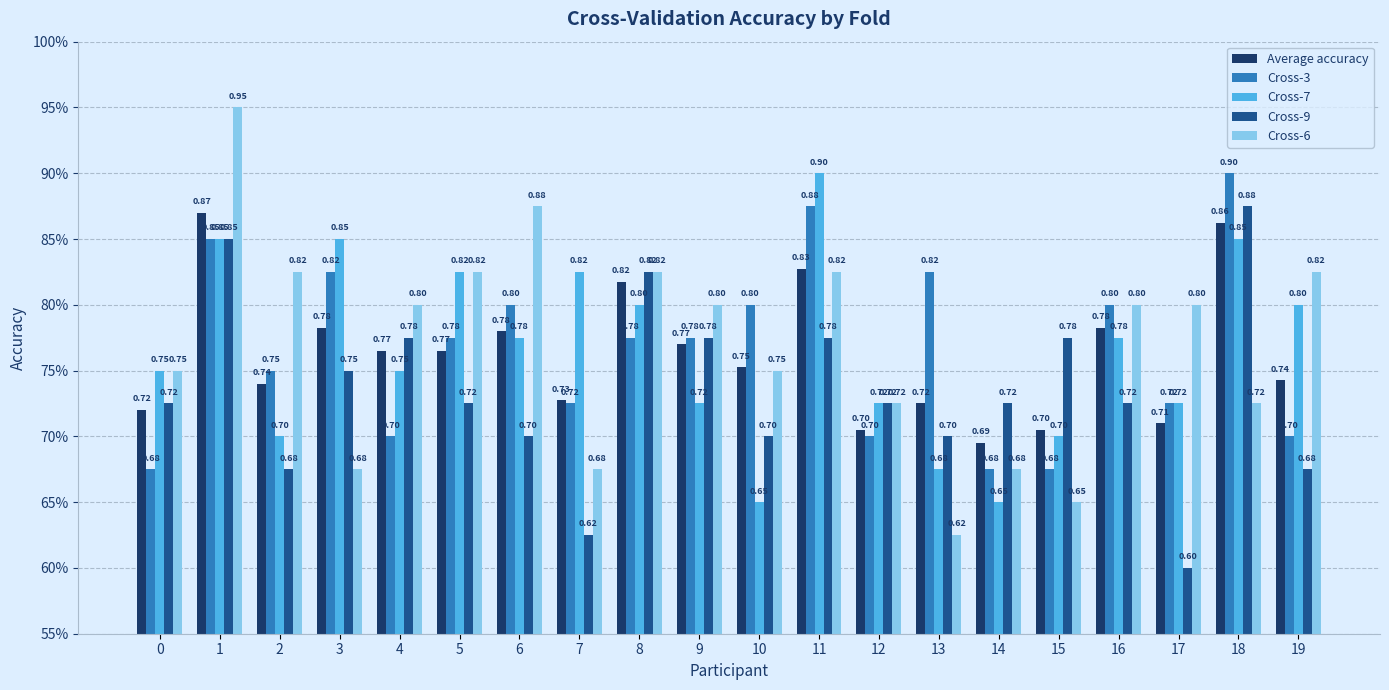

What is the sum of the Cross-7 values at 4 and 18?

1.6